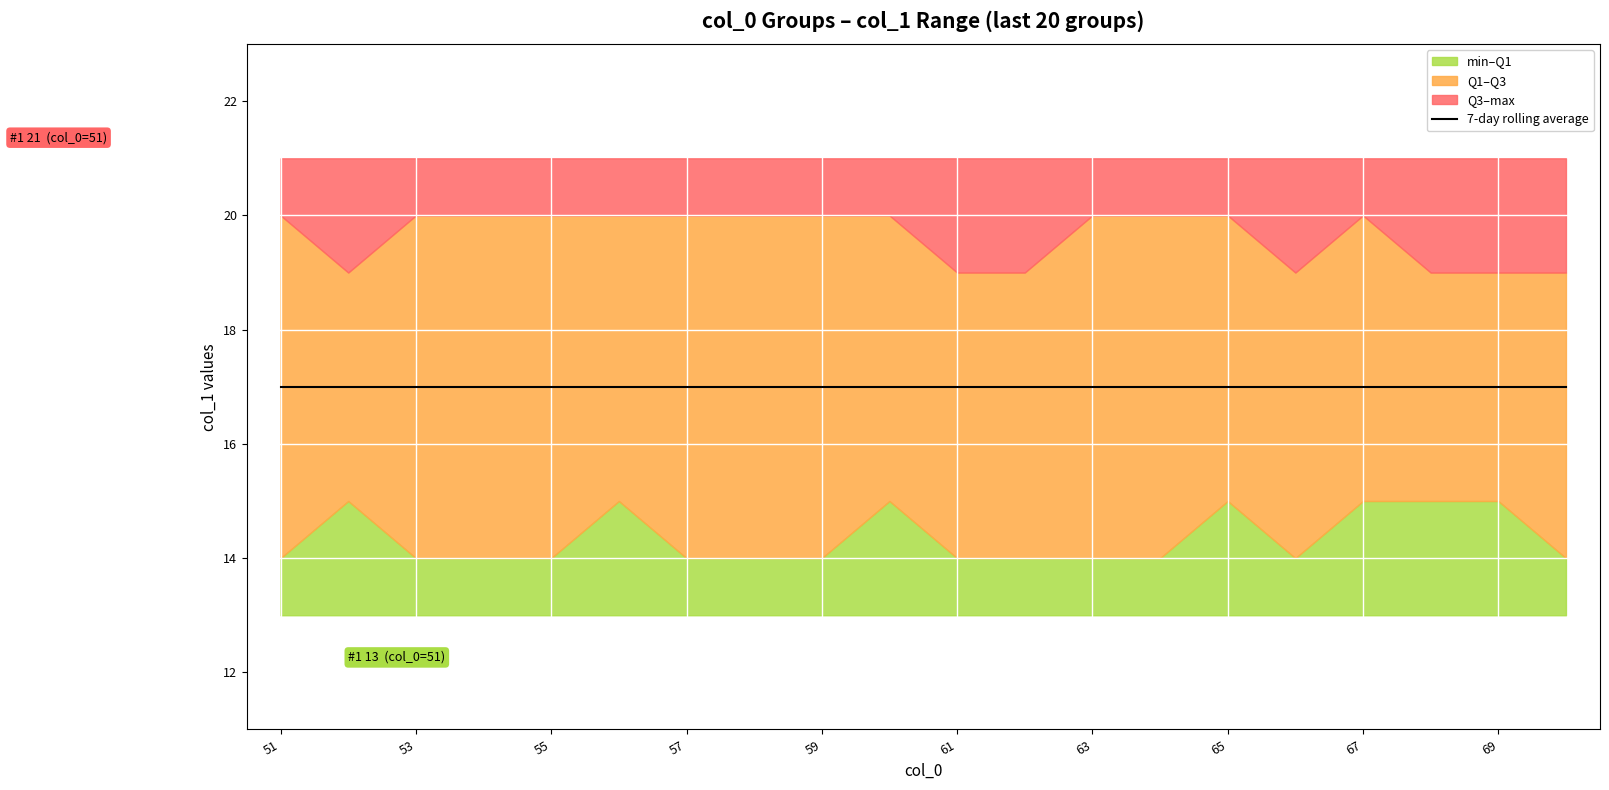

What is the smallest value displayed?

13